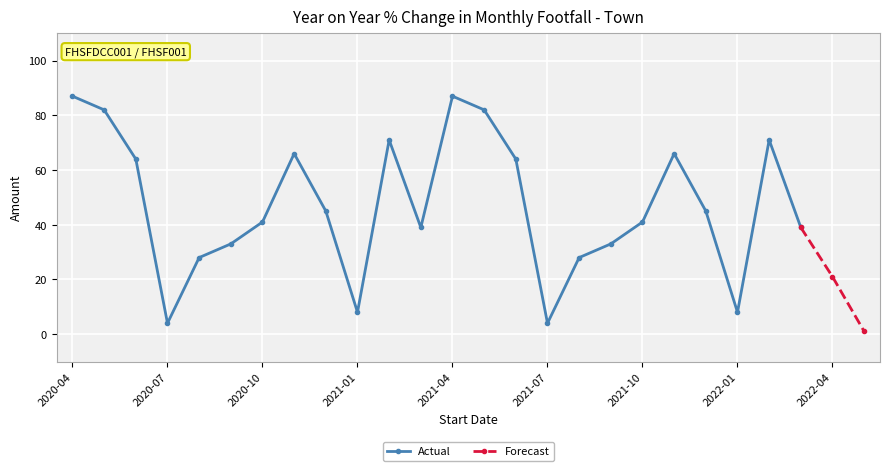

True or false: Actual has more than 0 points higher than both neighbors.

True